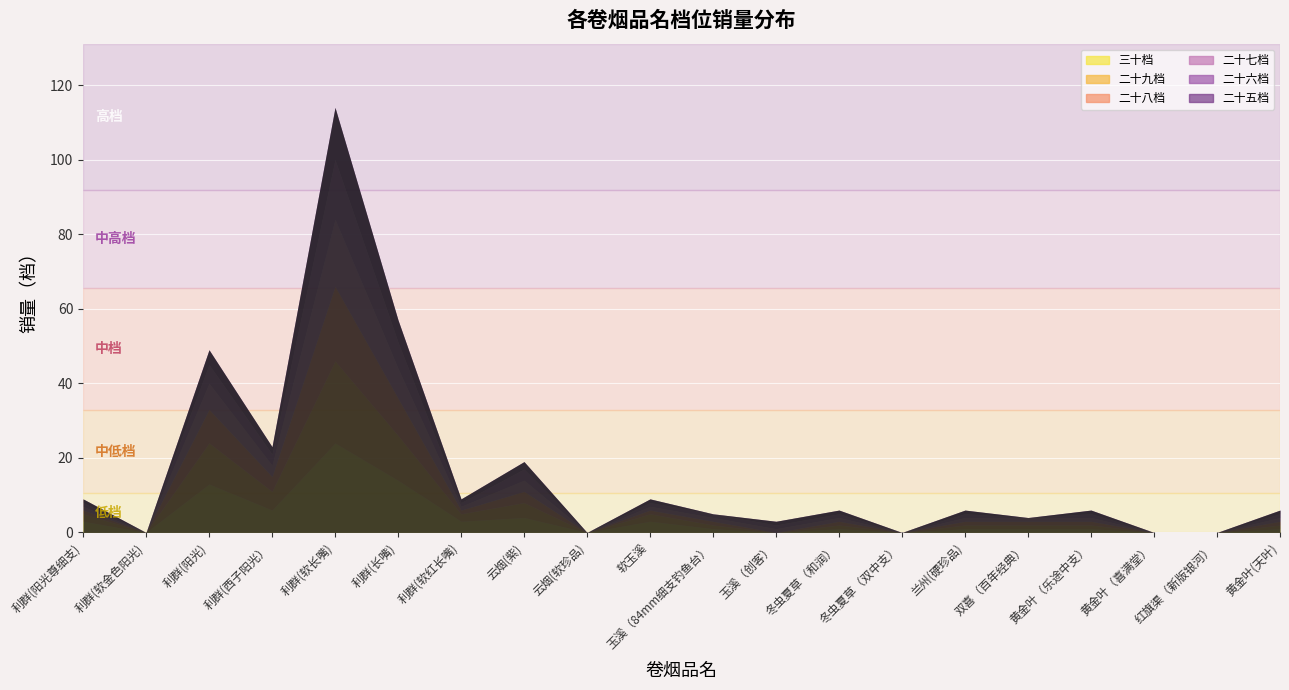

What is the label of the 3rd point from the right?

黄金叶（喜满堂）